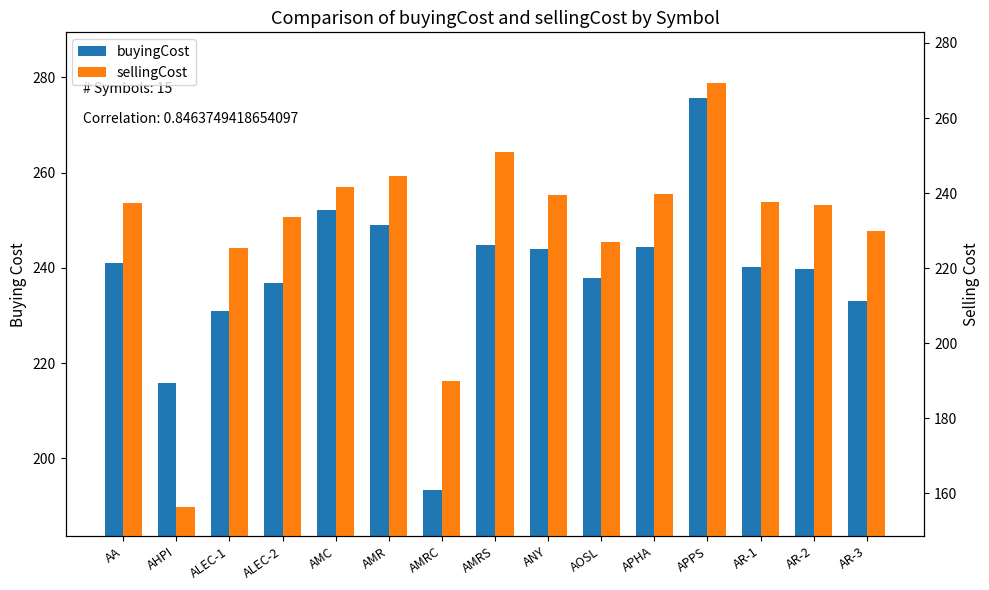

Between AMRS and ANY, which series saw the biggest shift?

sellingCost